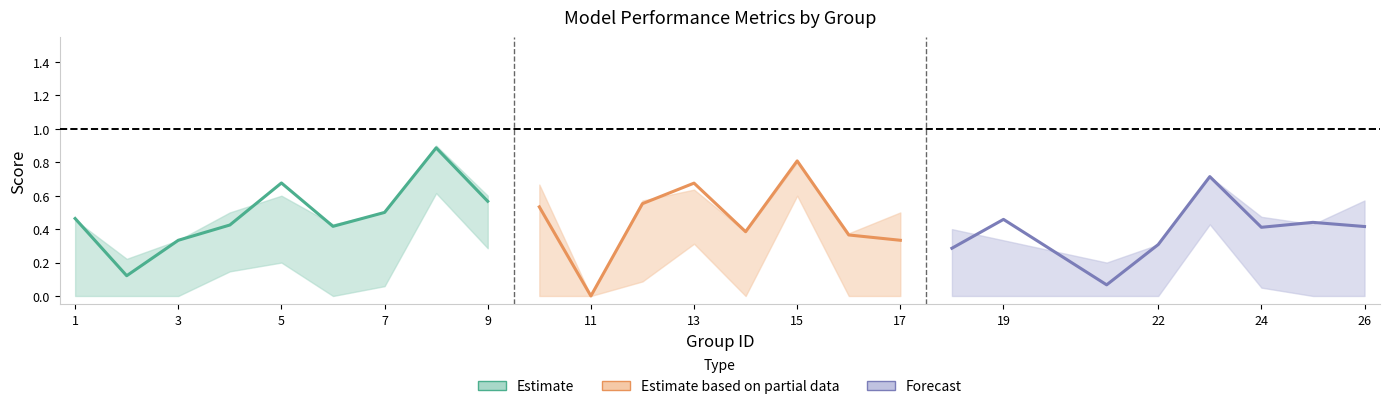

What is the average value of the f1 series?

0.4